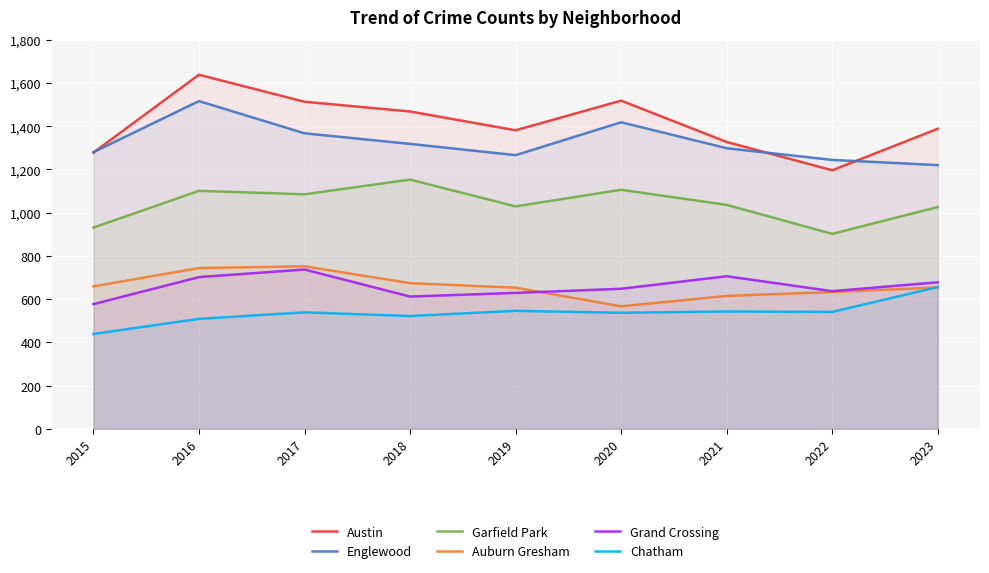

In Chatham, how many points are lower than both neighbors (excluding endpoints)?

3